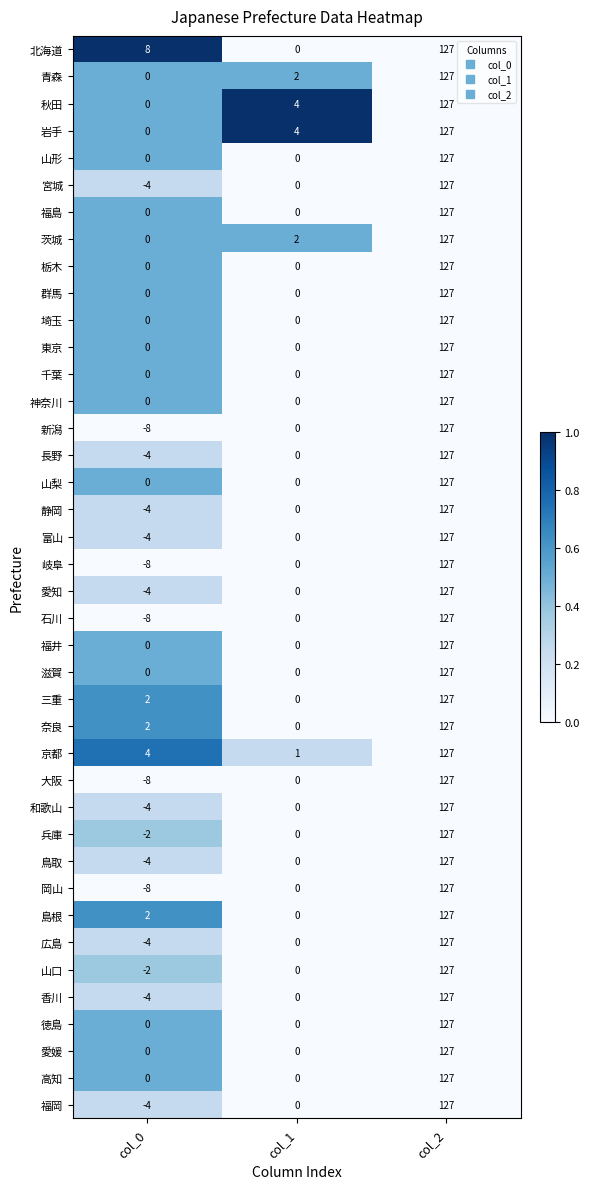

At which label is 北海道 closest to 63?

col_0